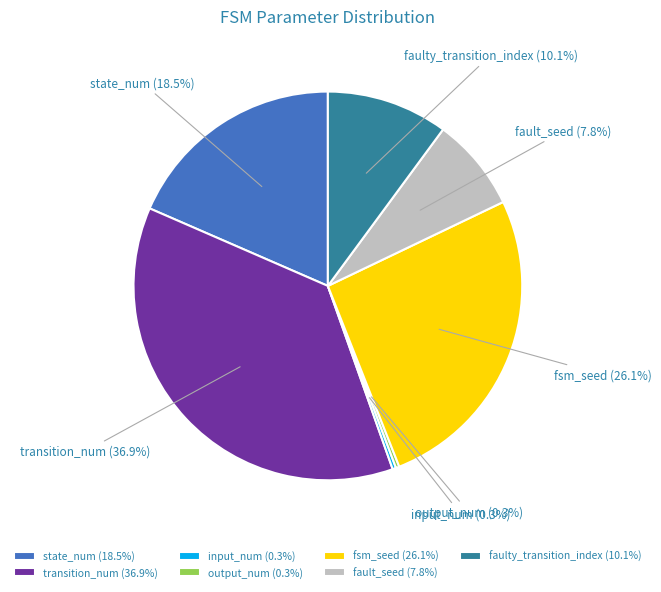

Do input_num and output_num together represent more than half of the pie?

No